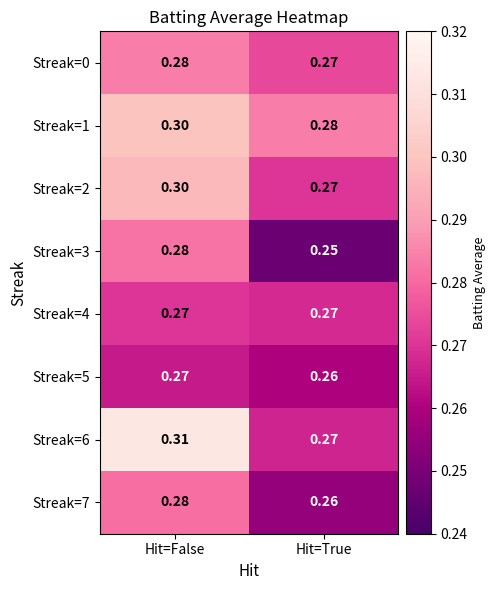

At which category is the sum across all series the highest?

Hit=False